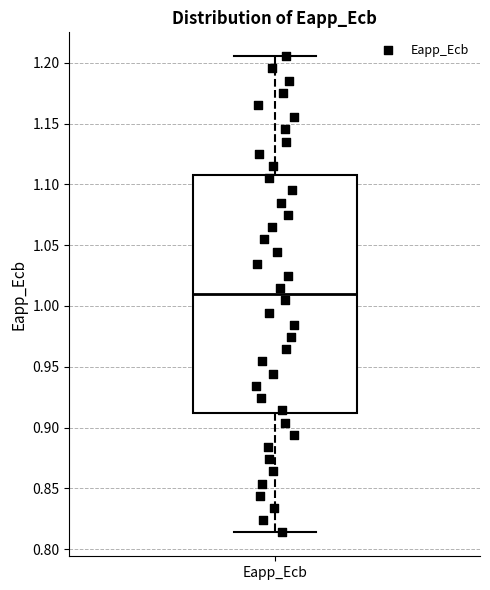

Where does the median line of the box for Eapp_Ecb sit on the y-axis? The values are not printed on the chart, so give them approximately, as read against the axis.

1.010